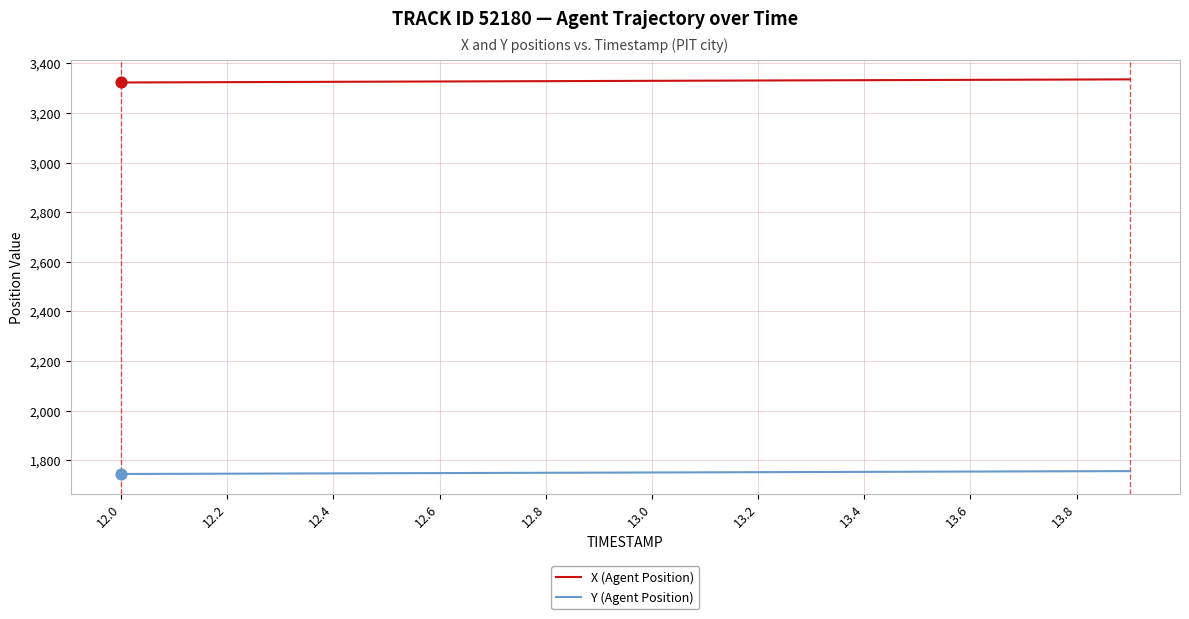

Which series has the largest total across all categories?

X (Agent Position)